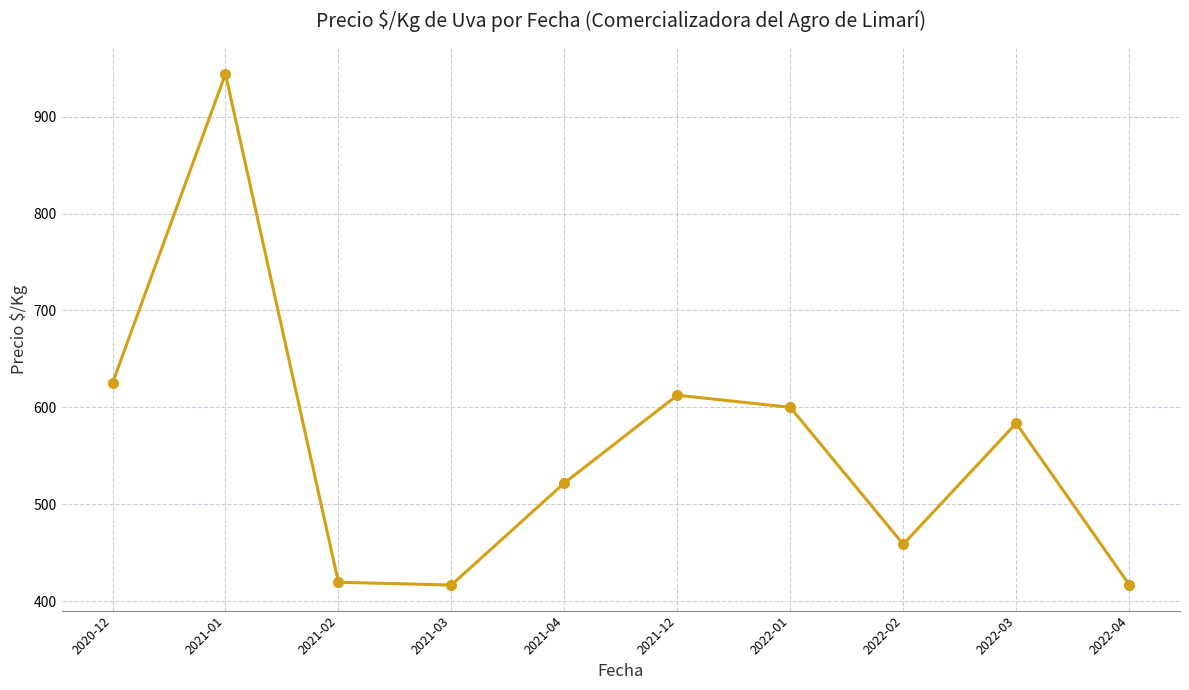

What is the change in value from 2021-01 to 2022-04?

-527.3